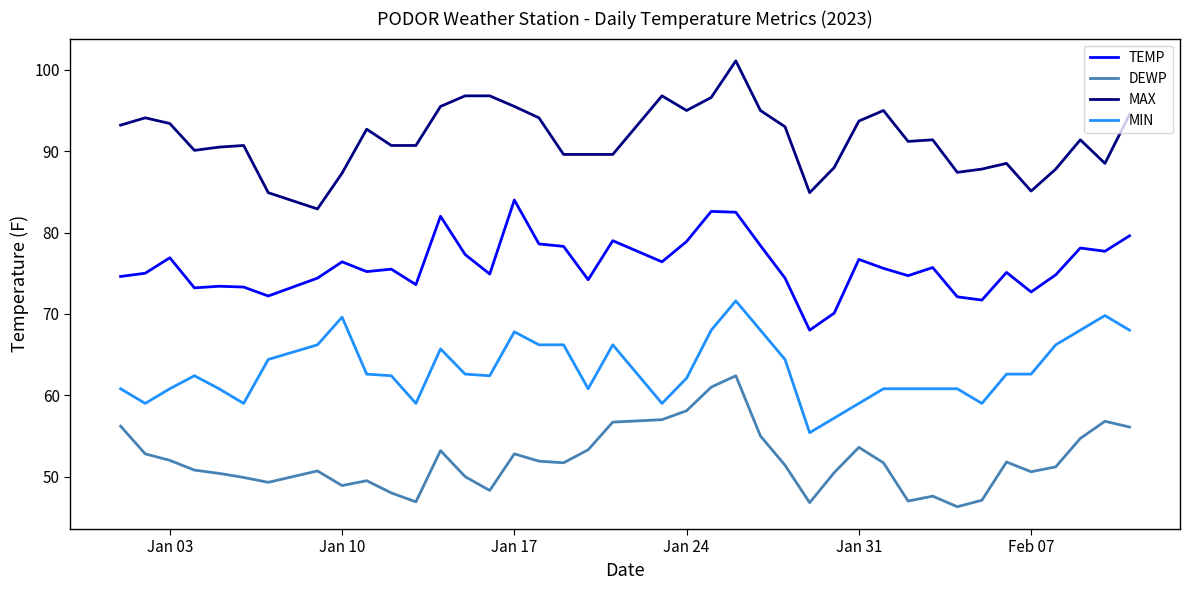

Rank the series by their maximum value, from lowest to highest.

DEWP, MIN, TEMP, MAX